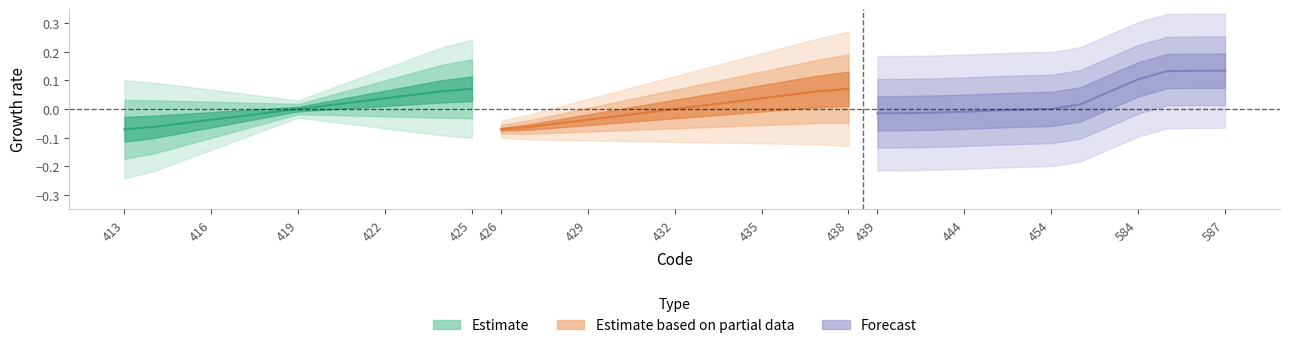

What is the difference between the maximum and minimum values in the Forecast series?

0.1